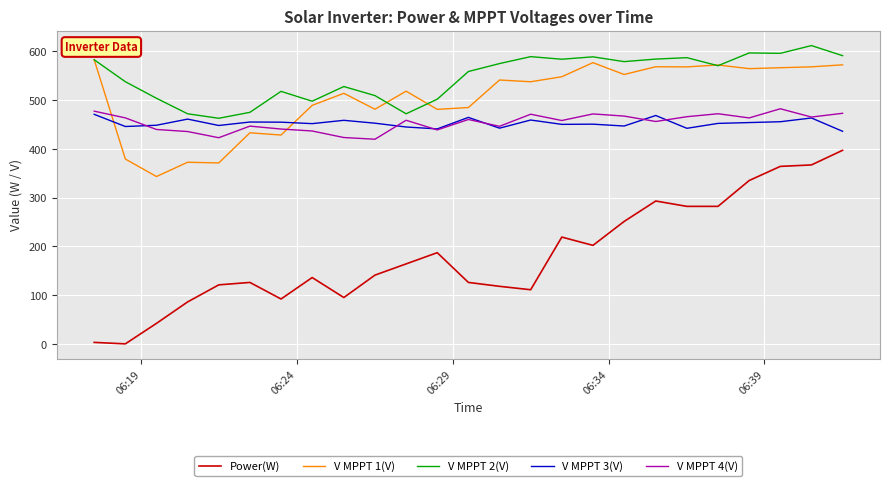

What is the minimum value for V MPPT 4(V)?

419.7